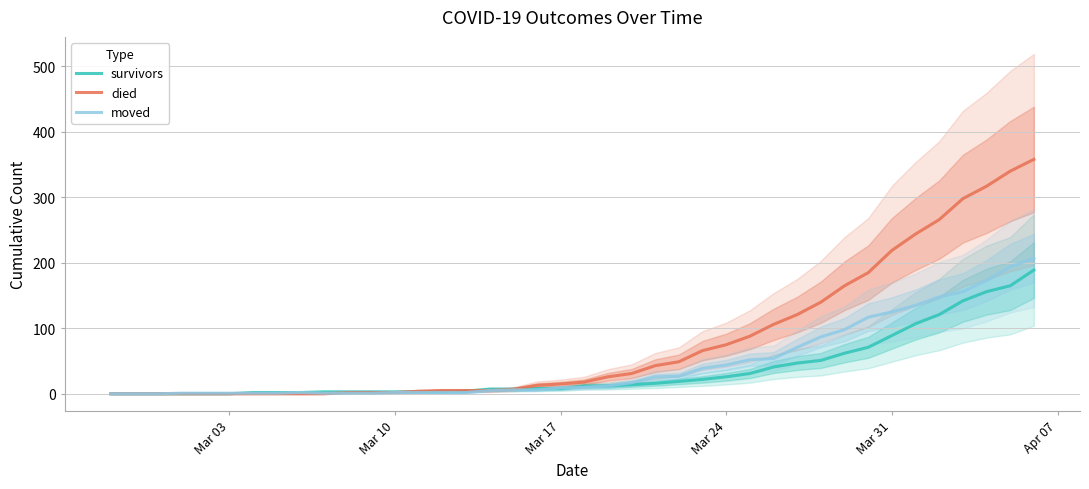

How many positive values does the survivors series have?

34